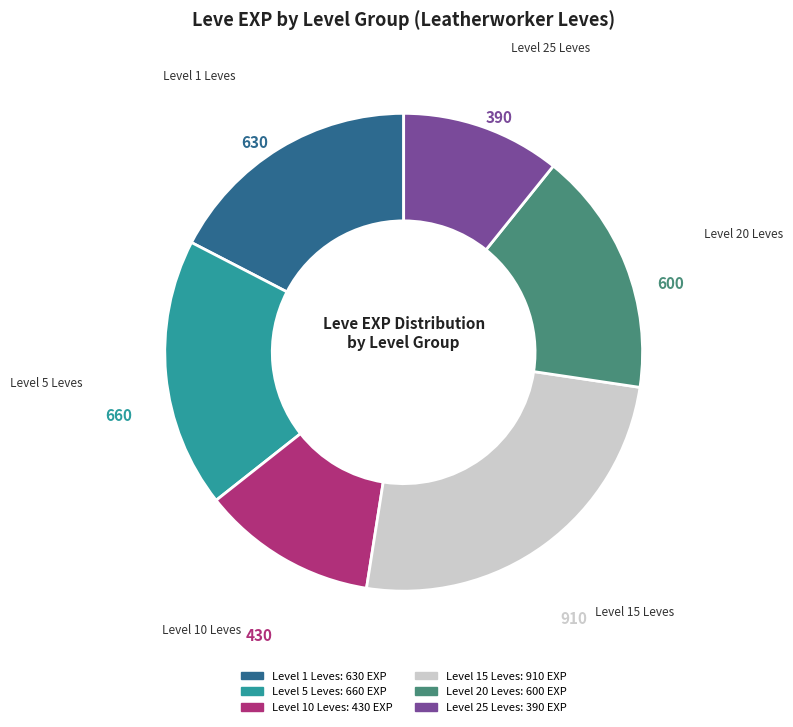

Is there a majority slice in this chart?

No